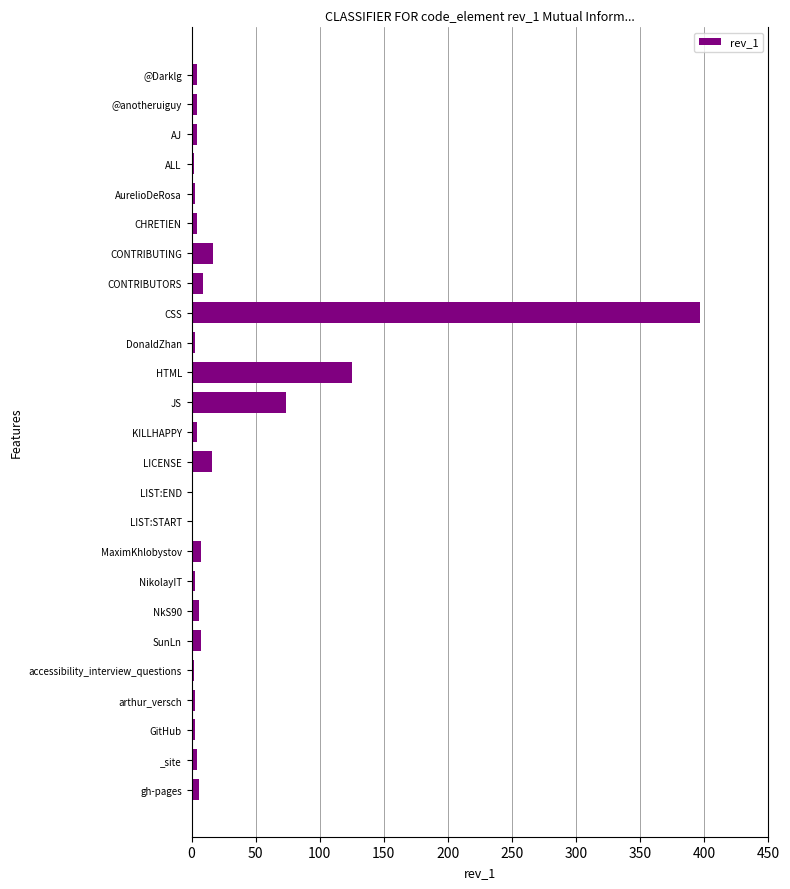

How many data points does each series have?

25